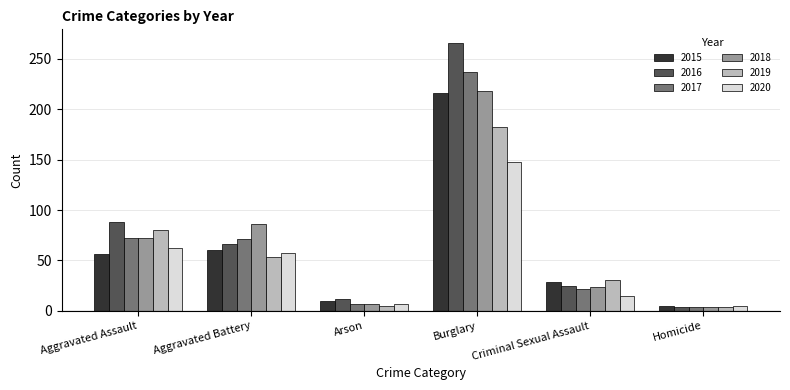

What is the difference between the maximum and minimum values in the 2020 series?

143